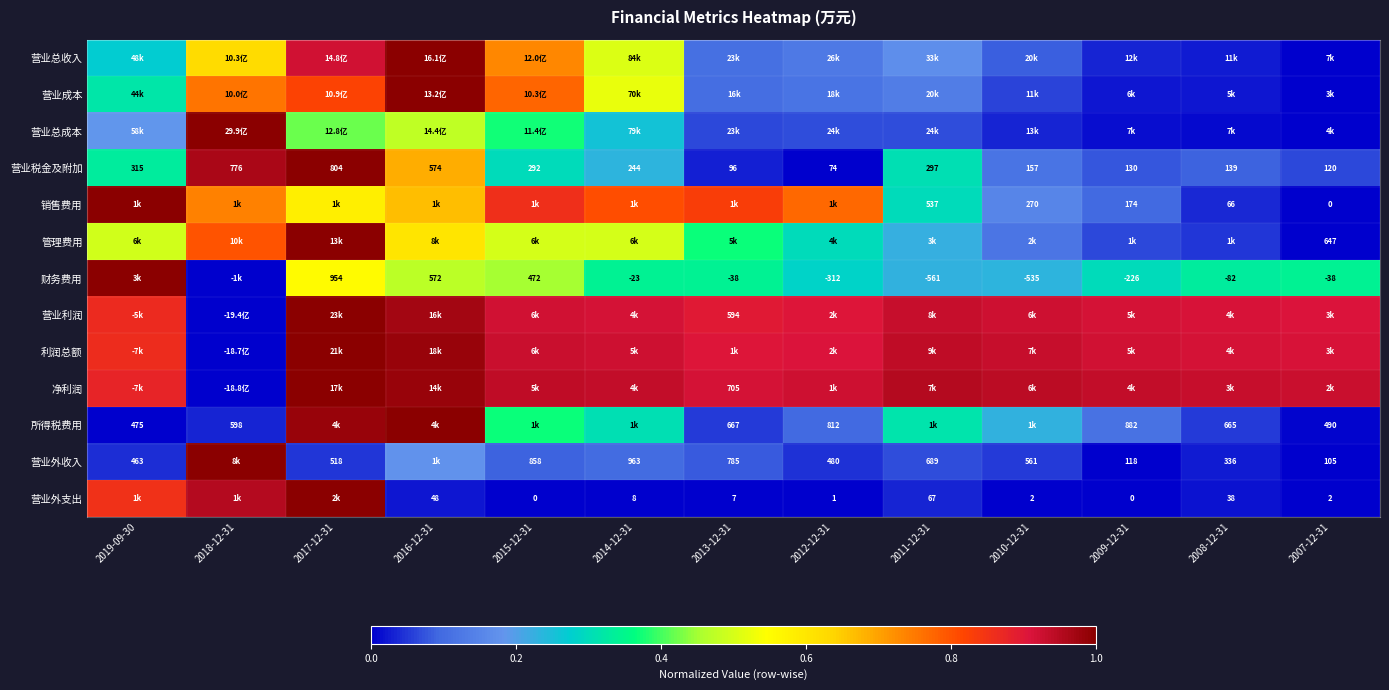

Which category has the highest value across all series?

2016-12-31